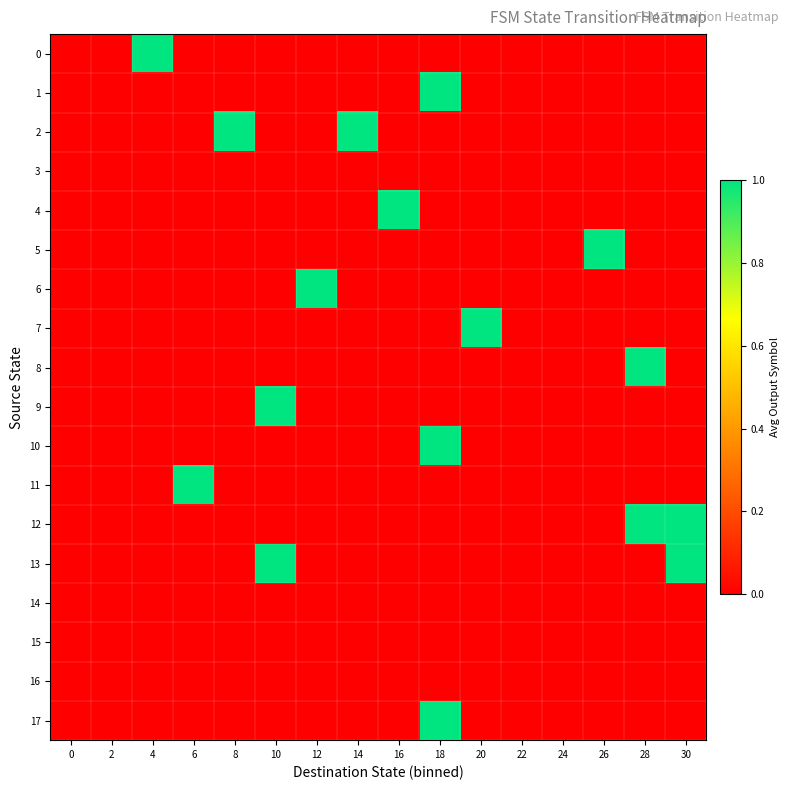

How many series are shown in this chart?

18